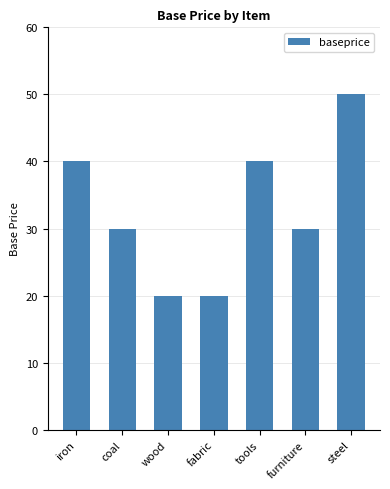

Are the bars horizontal?

No